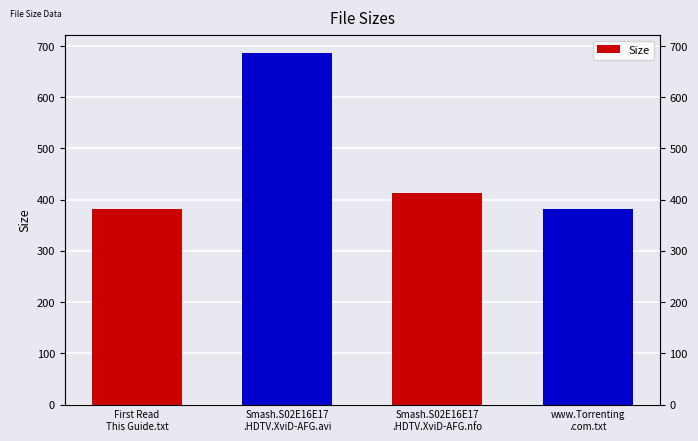

Reading left to right, extract all data points from this chart.

First Read
This Guide.txt=382.0	Smash.S02E16E17
.HDTV.XviD-AFG.avi=687.0	Smash.S02E16E17
.HDTV.XviD-AFG.nfo=413.0	www.Torrenting
.com.txt=382.0